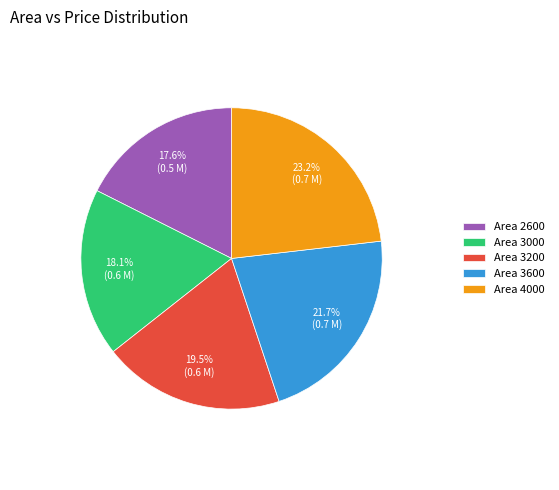

What is the largest slice in the pie chart?

Area 4000